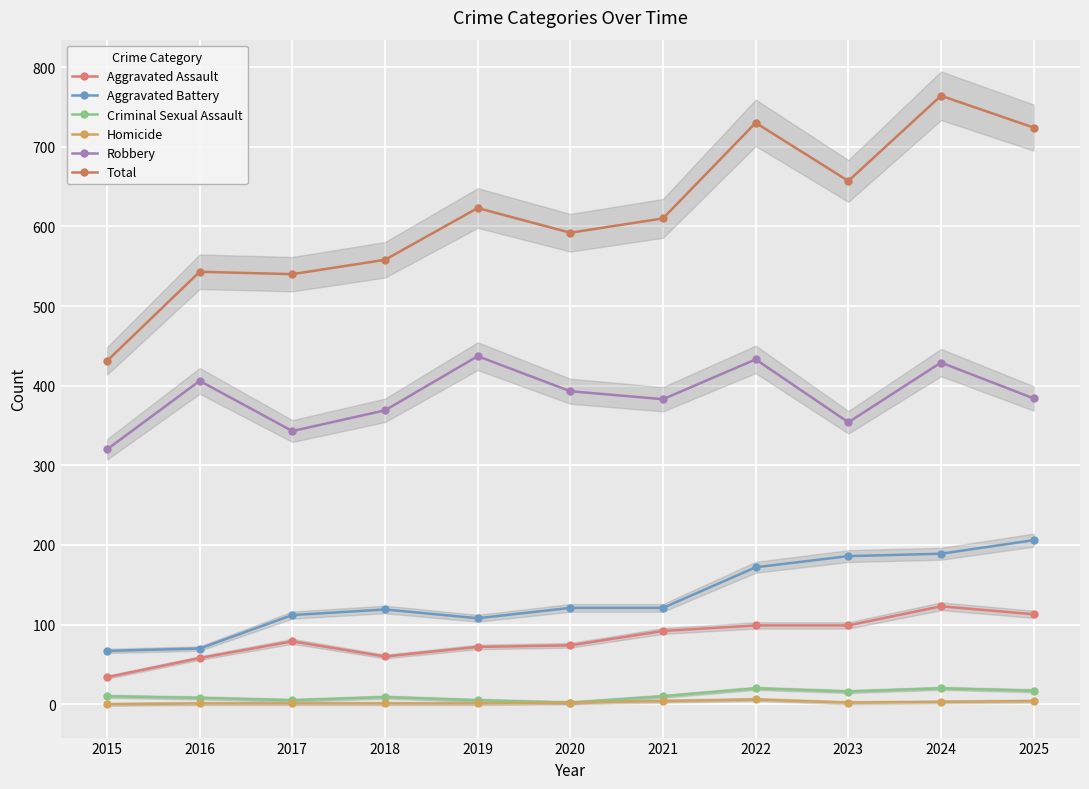

What is the difference between the maximum and minimum values in the Aggravated Battery series?

139